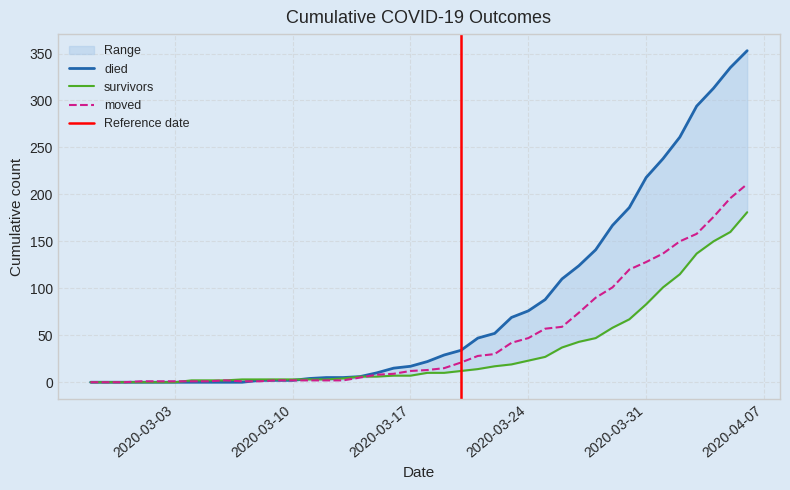

Which series has the largest total across all categories?

died